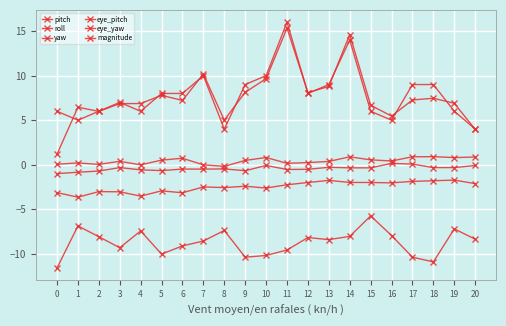

In magnitude, how many points are higher than both neighbors (excluding endpoints)?

4